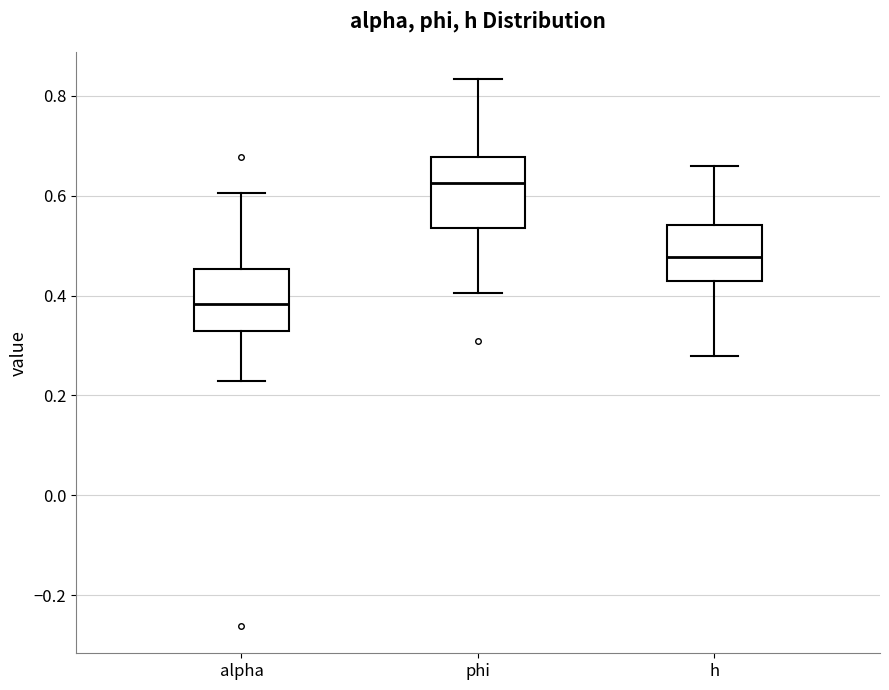

Where does the median line of the box for phi sit on the y-axis? The values are not printed on the chart, so give them approximately, as read against the axis.

0.62